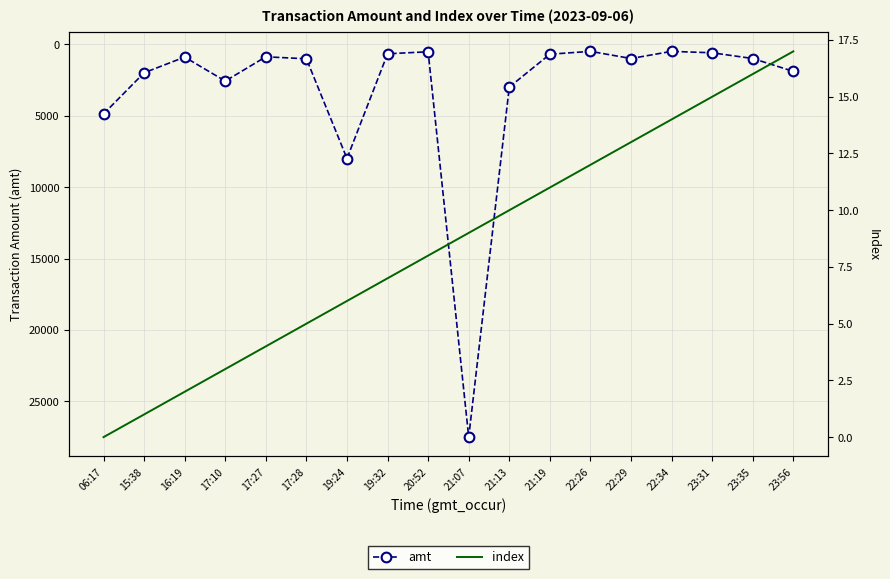

List the labels in order of amt value, smallest first.

22:26, 22:34, 20:52, 23:31, 19:32, 21:19, 17:27, 16:19, 22:29, 23:35, 17:28, 23:56, 15:38, 17:10, 21:13, 06:17, 19:24, 21:07